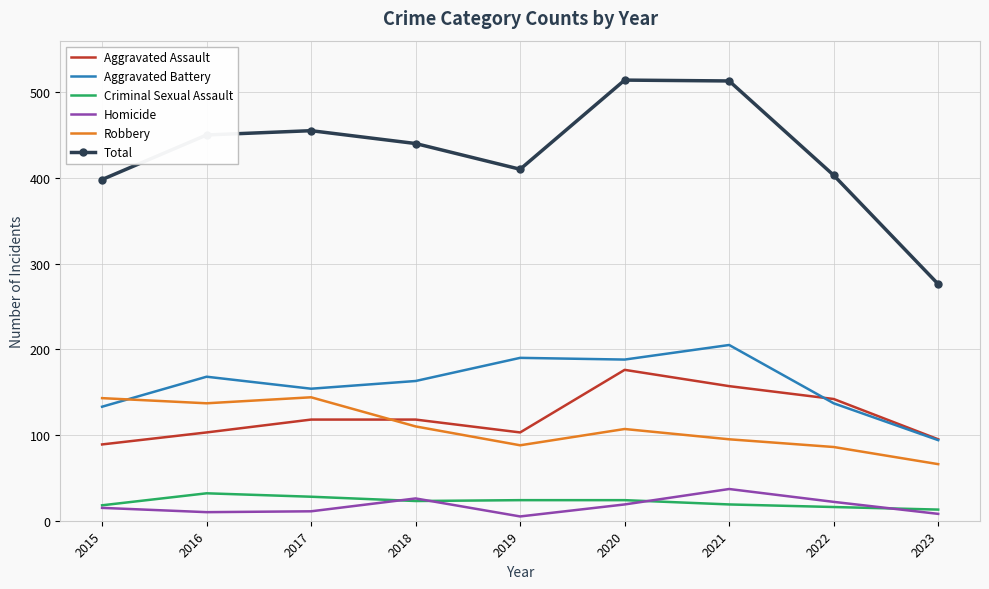

Which series changed the most between 2015 and 2023?

Total